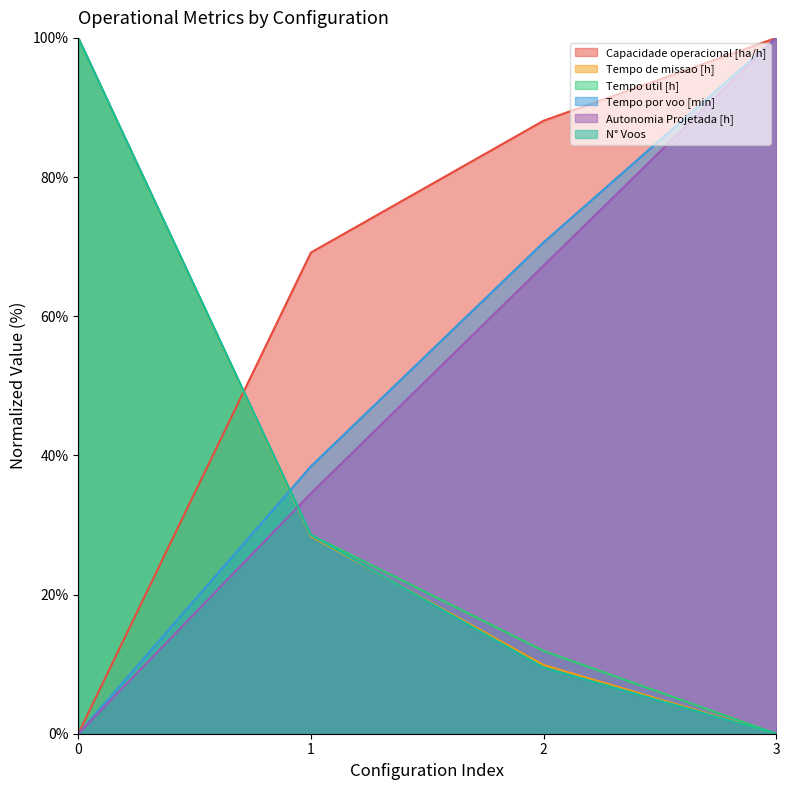

What are all the series names shown in the legend?

Capacidade operacional [ha/h], Tempo de missao [h], Tempo util [h], Tempo por voo [min], Autonomia Projetada [h], N° Voos